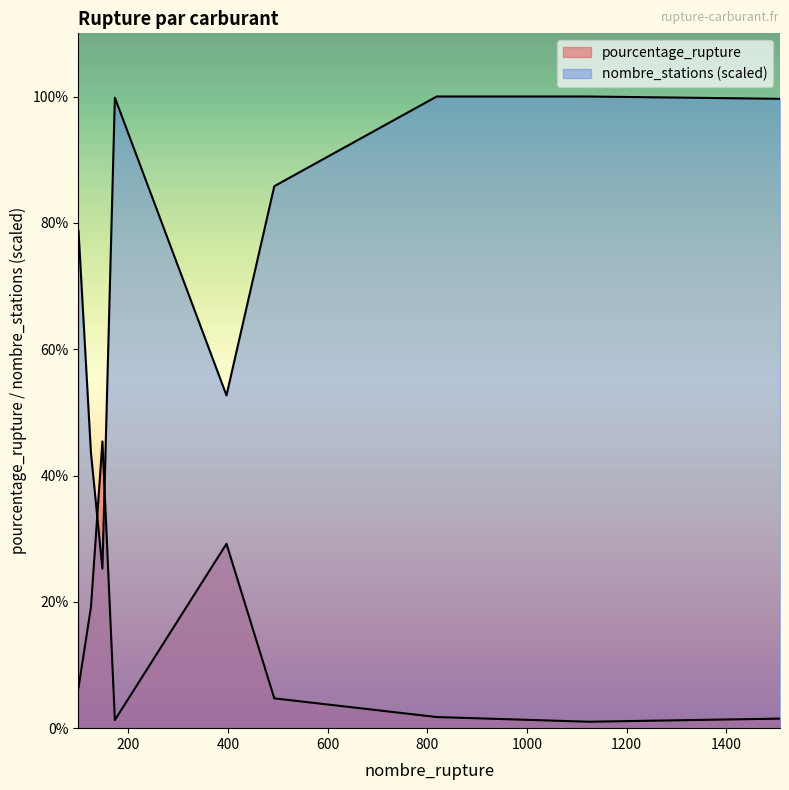

What is the sum of the pourcentage_rupture values at 397 and 148?

74.6